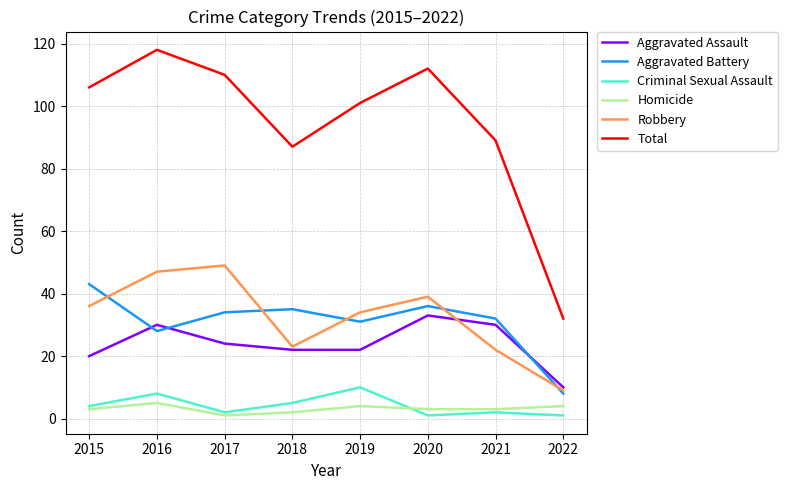

True or false: Criminal Sexual Assault and Aggravated Battery cross at least once.

False